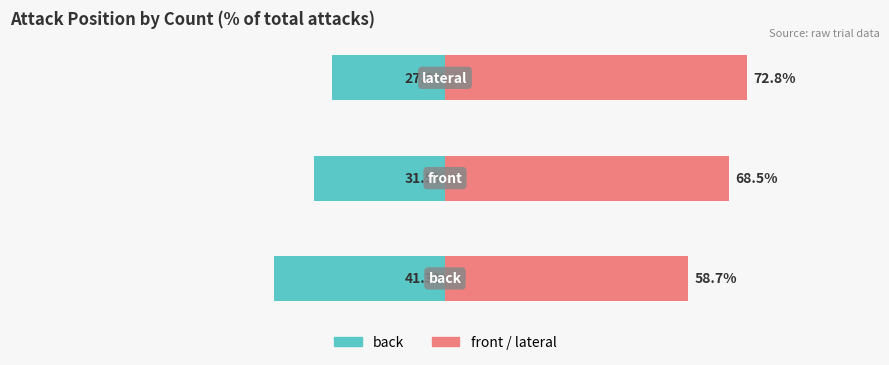

Which series has the widest spread of values?

front/lateral (right)